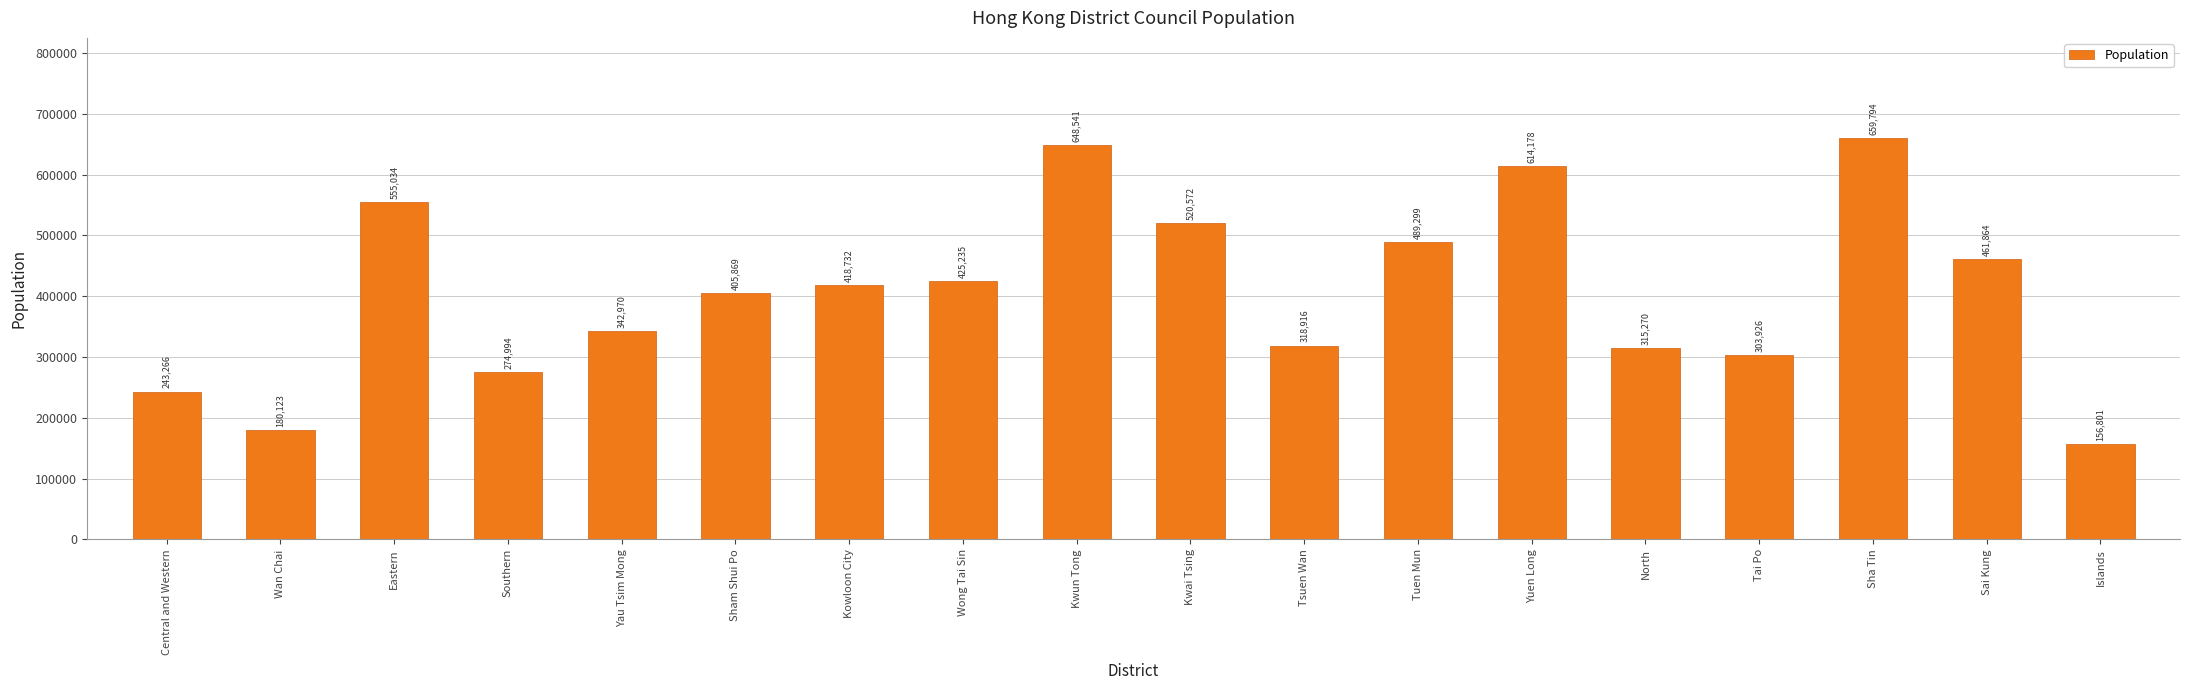

The chart shows a value of 689478 at Kowloon City. True or false?

False